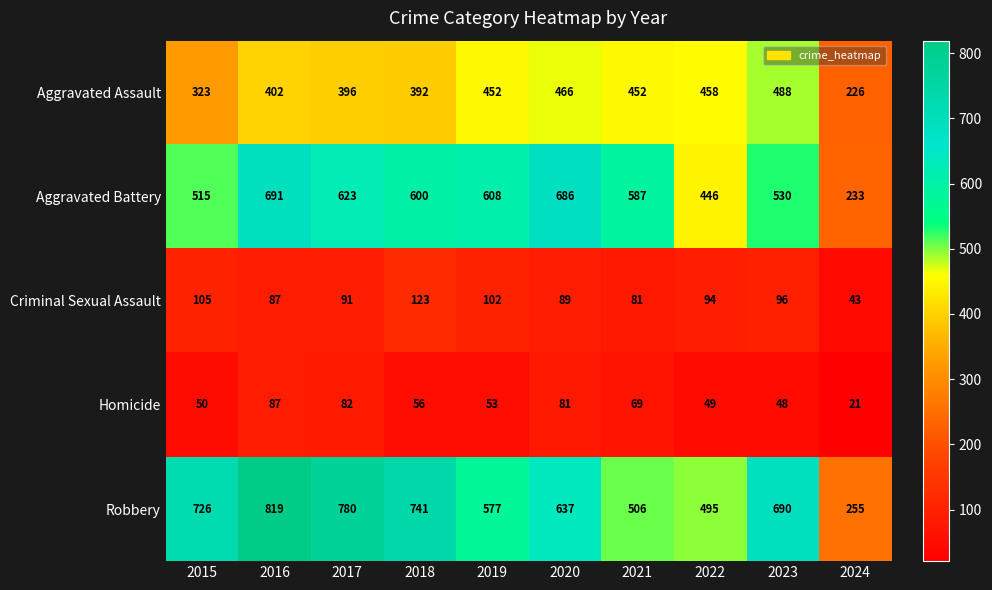

Rank the series by their maximum value, from highest to lowest.

Robbery, Aggravated Battery, Aggravated Assault, Criminal Sexual Assault, Homicide